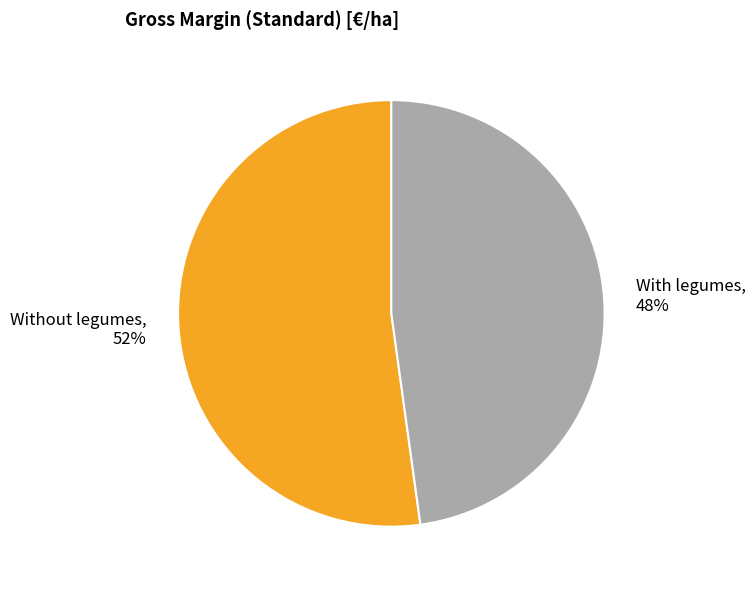

True or false: Without legumes accounts for 66% of the total.

False